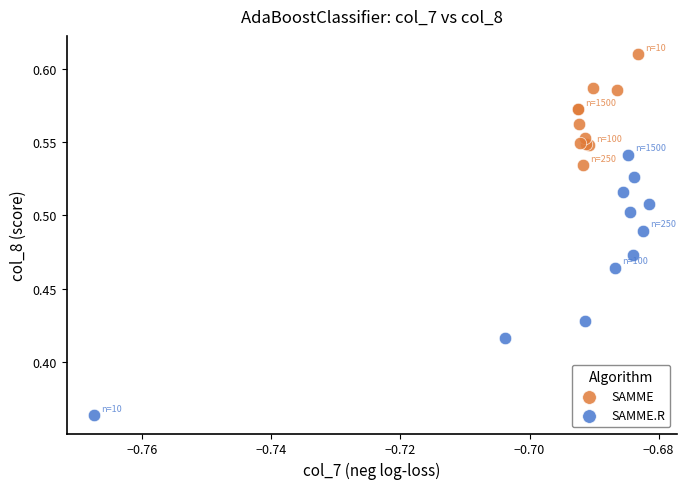

What are all the series names shown in the legend?

SAMME, SAMME.R